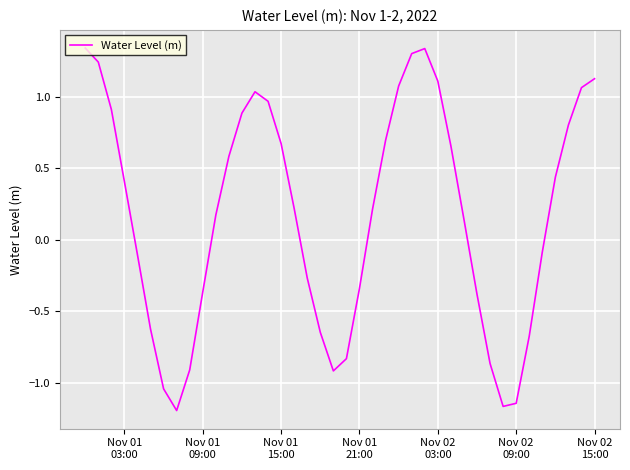

What is the maximum value shown in the chart?

1.3